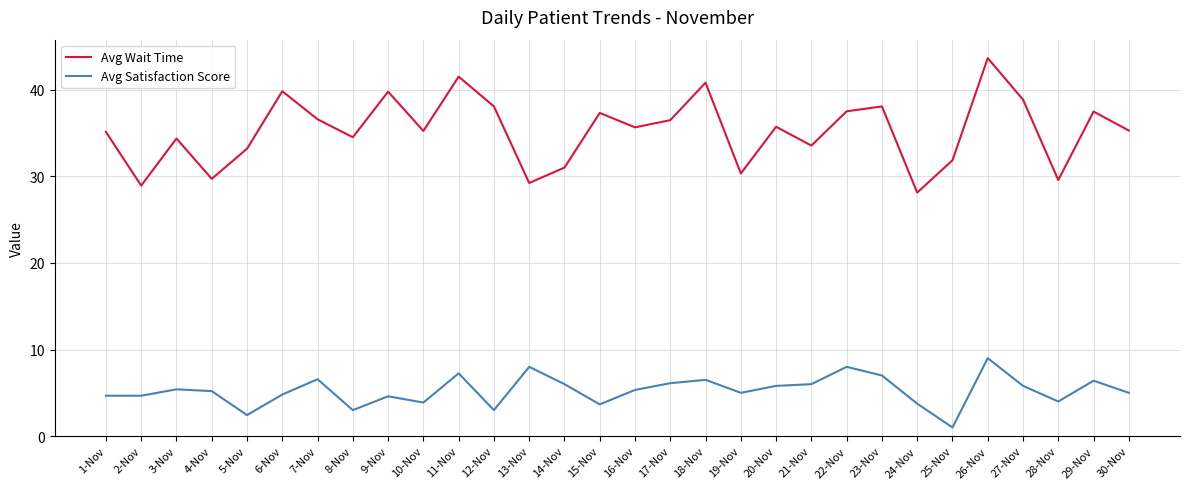

True or false: Avg Wait Time and Avg Satisfaction Score intersect in this chart.

False